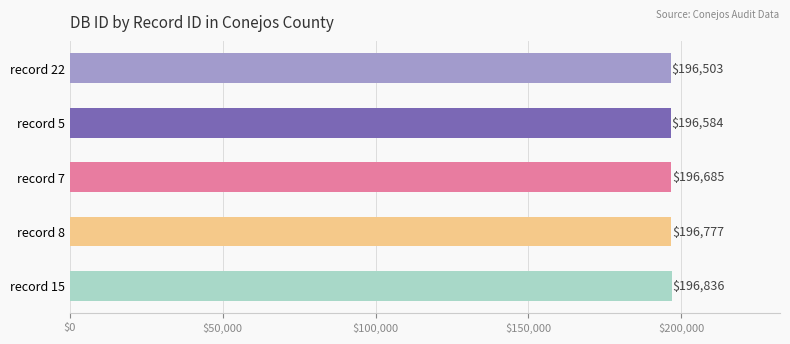

List the labels in order of value, largest first.

record 15, record 8, record 7, record 5, record 22